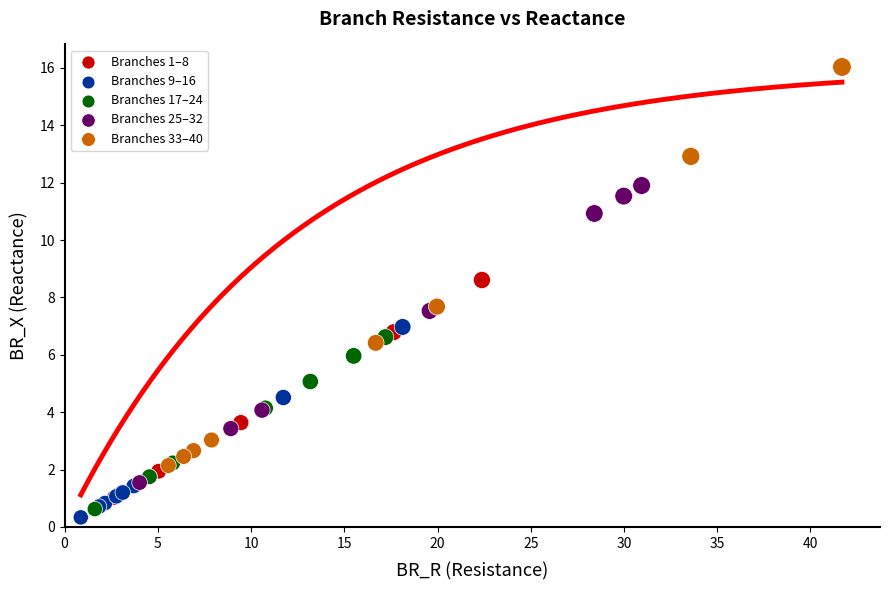

What are all the series names shown in the legend?

Branches 1–8, Branches 9–16, Branches 17–24, Branches 25–32, Branches 33–40